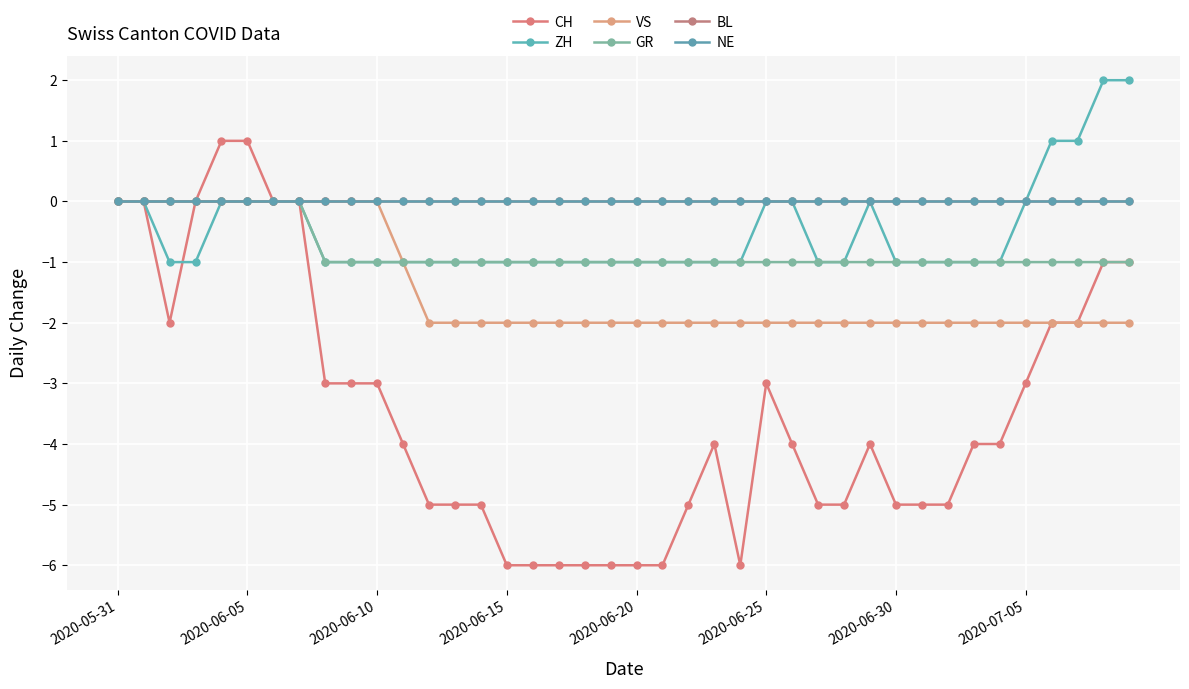

Does the chart have visible grid lines?

Yes